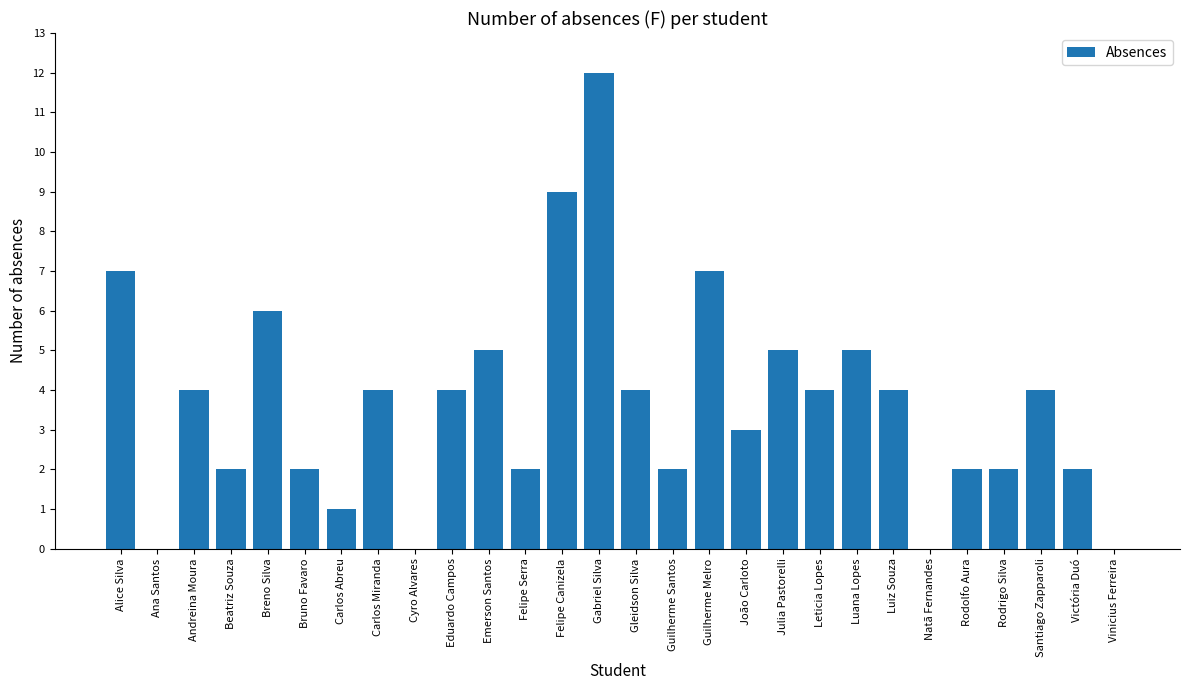

How many data points does each series have?

28